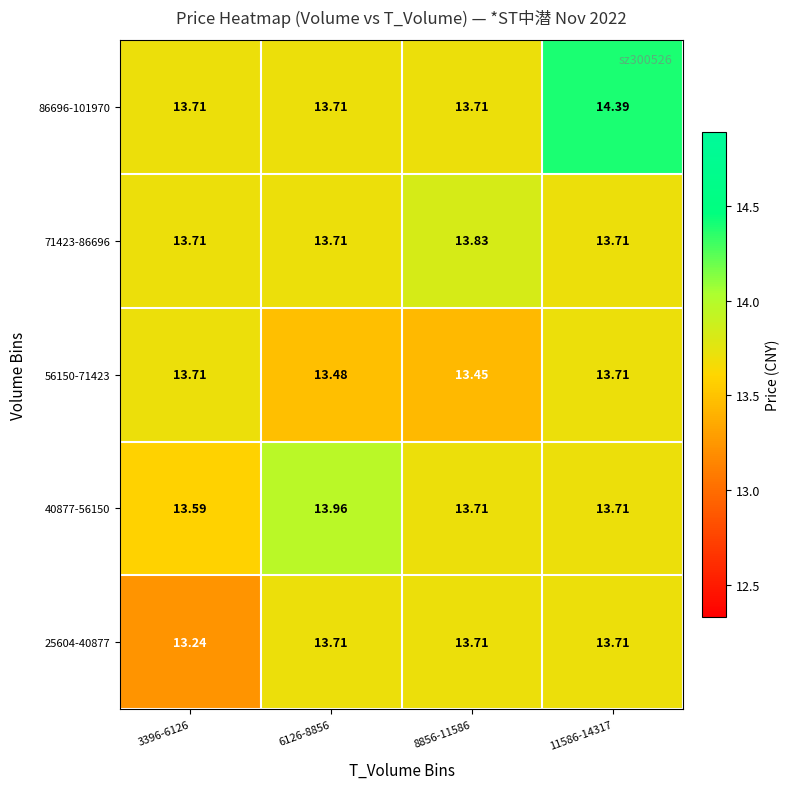

List the series in order of their peak value, highest first.

86696-101970, 40877-56150, 71423-86696, 25604-40877, 56150-71423